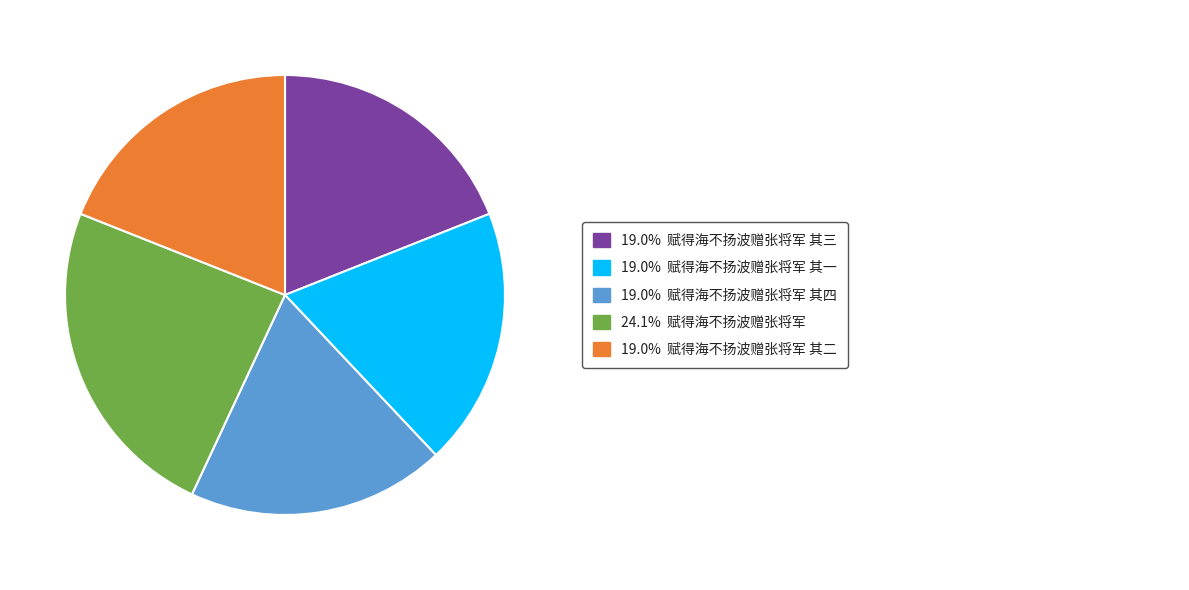

Does any single category account for the majority?

No